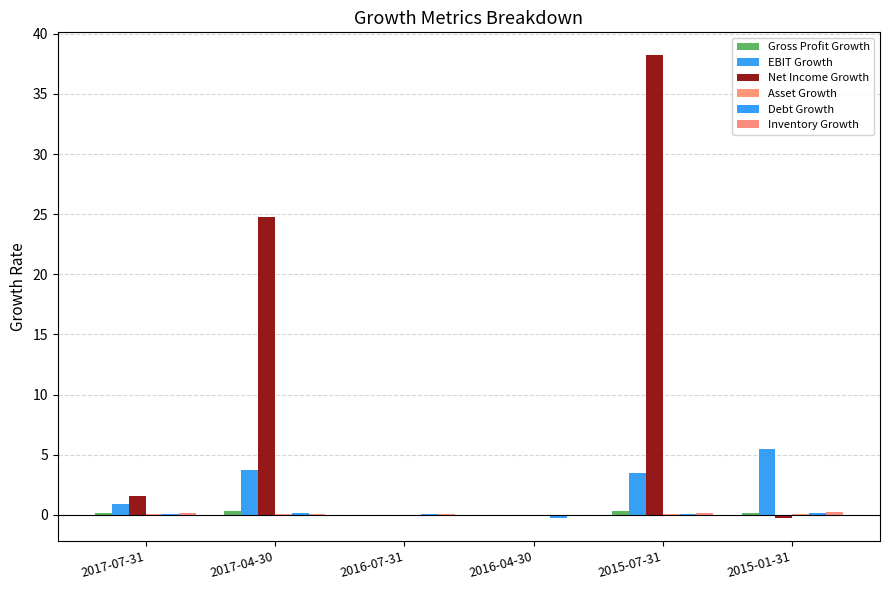

Which has a higher value, 2015-07-31 or 2015-01-31?

2015-07-31